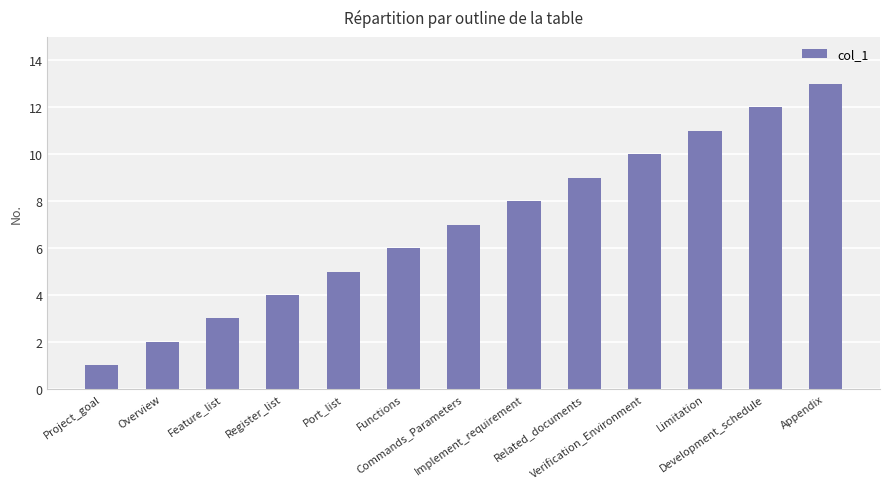

Where is the data nearest to the value 7?

Commands_Parameters